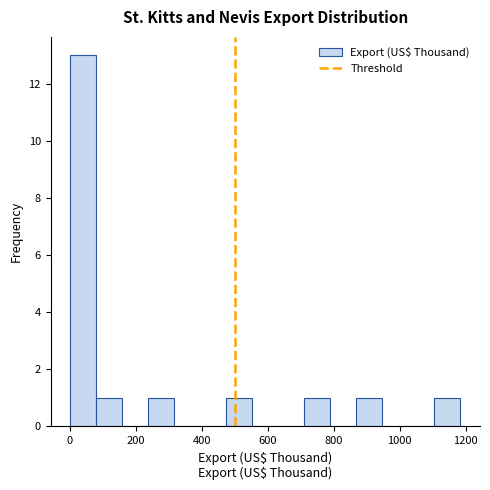

Around what value on the x-axis is the tallest bar? Give the approximate position of its centre, as read against the axis.

40